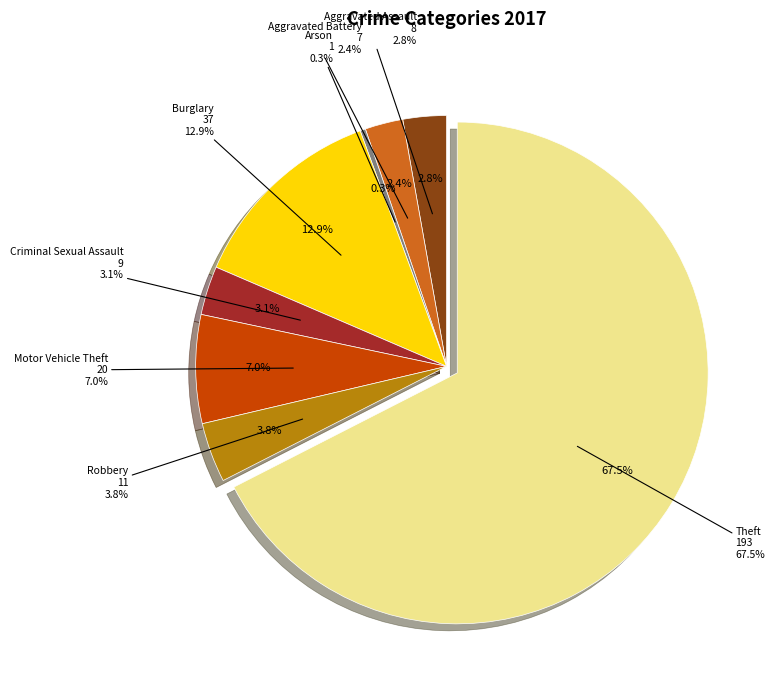

How many slices are in this pie chart?

8